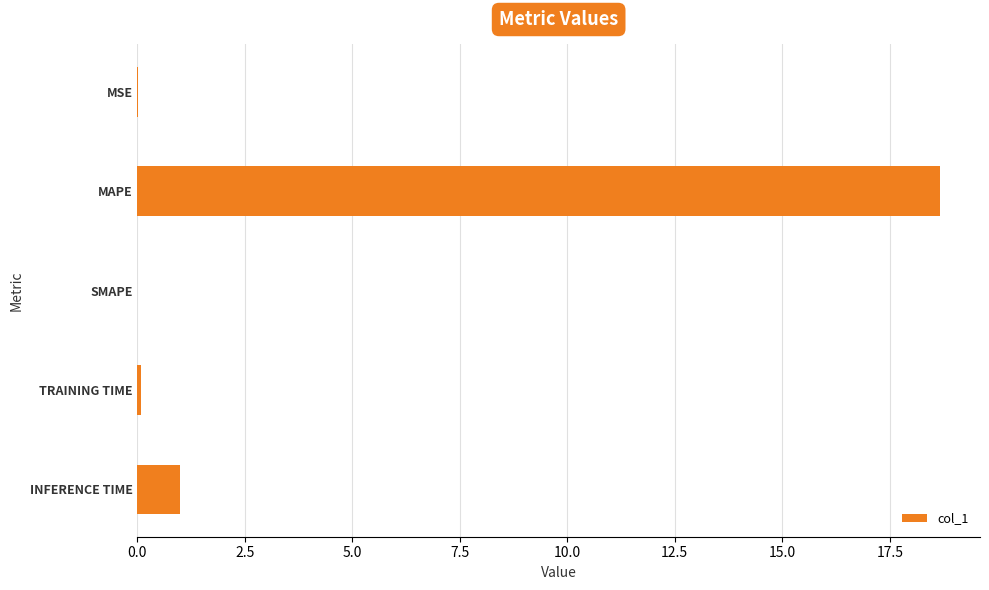

How many data points does each series have?

5